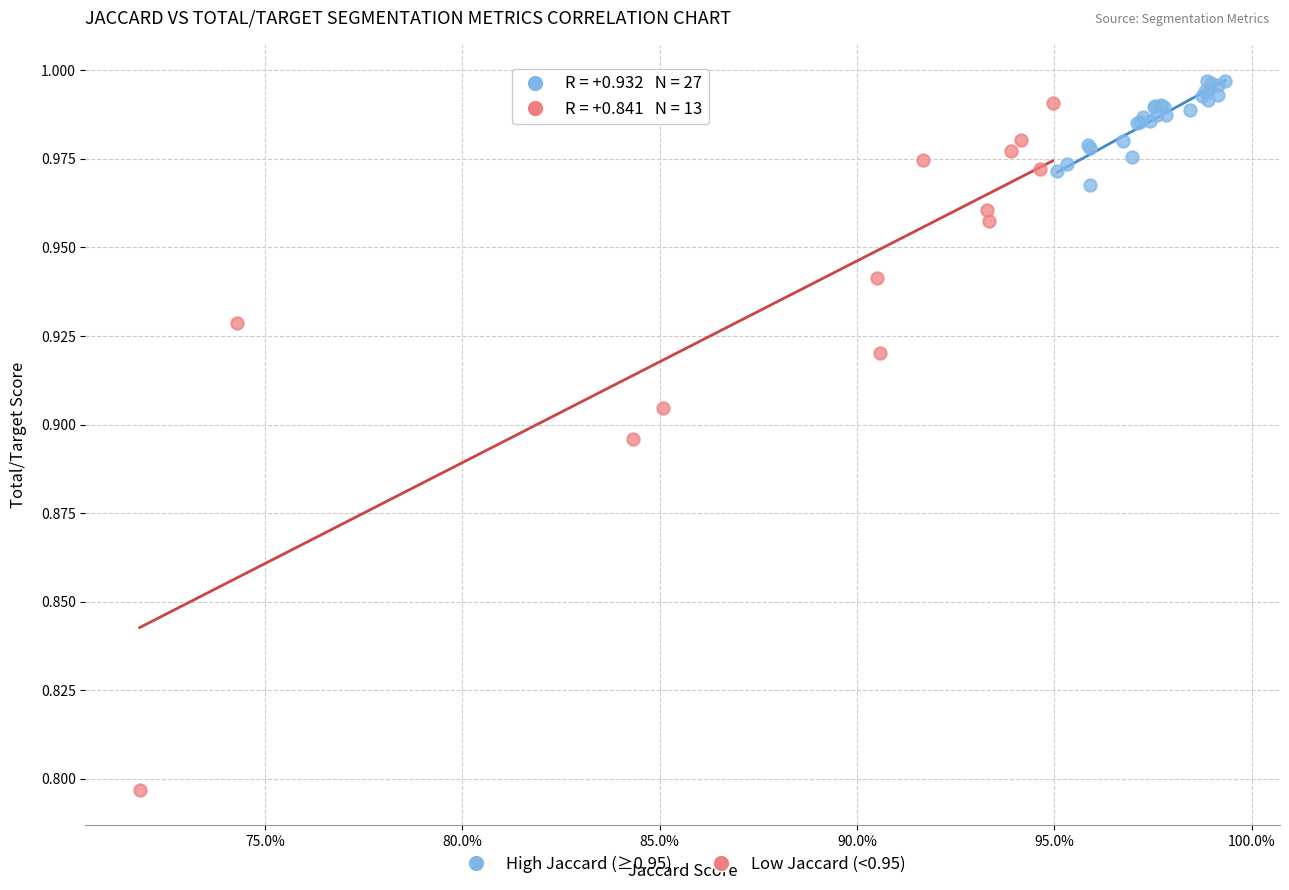

Which series has the widest spread of Y values?

Low Jaccard (<0.95)